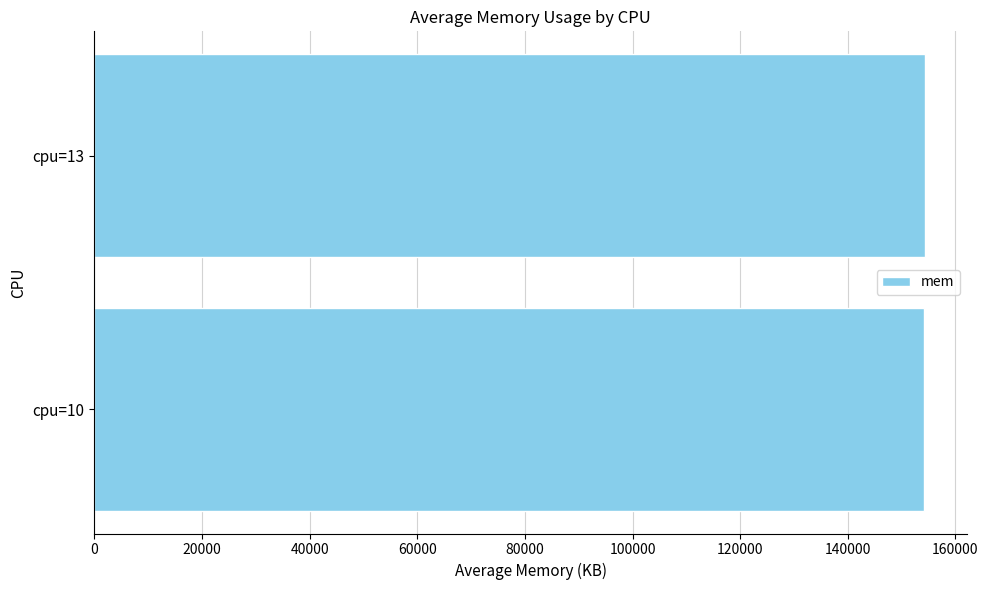

What is the average value?

154246.8